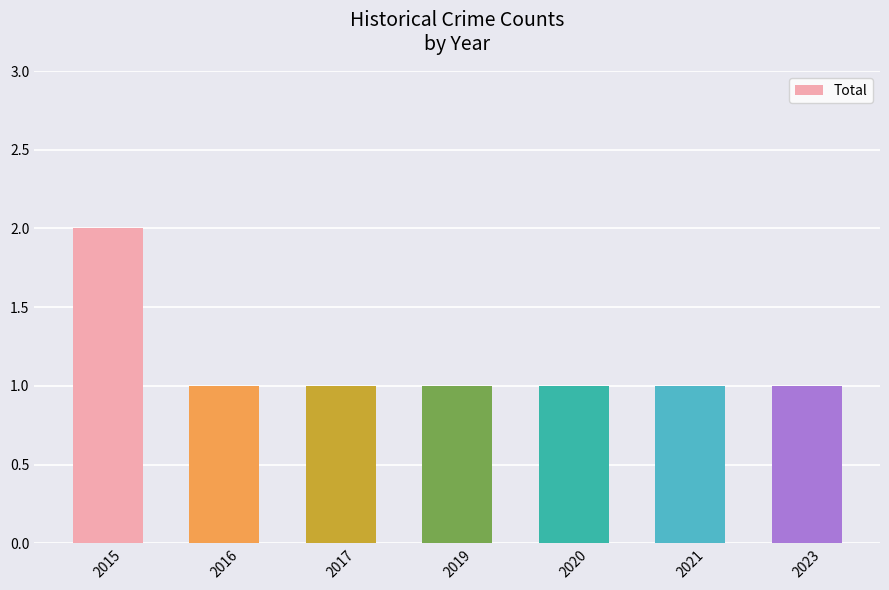

What is the value of the 4th bar from the left?

1